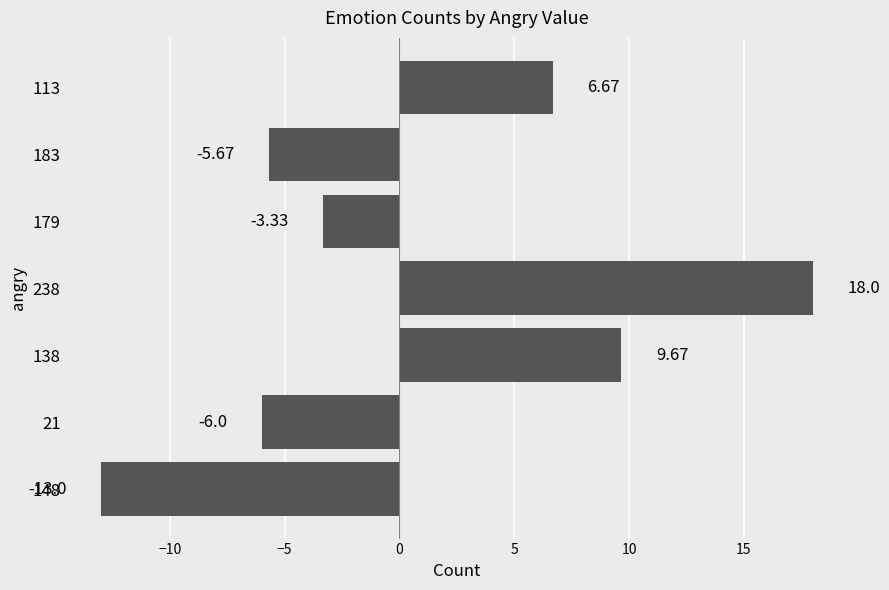

Approximately how many times larger is the value at 138 compared to 113?

1.4